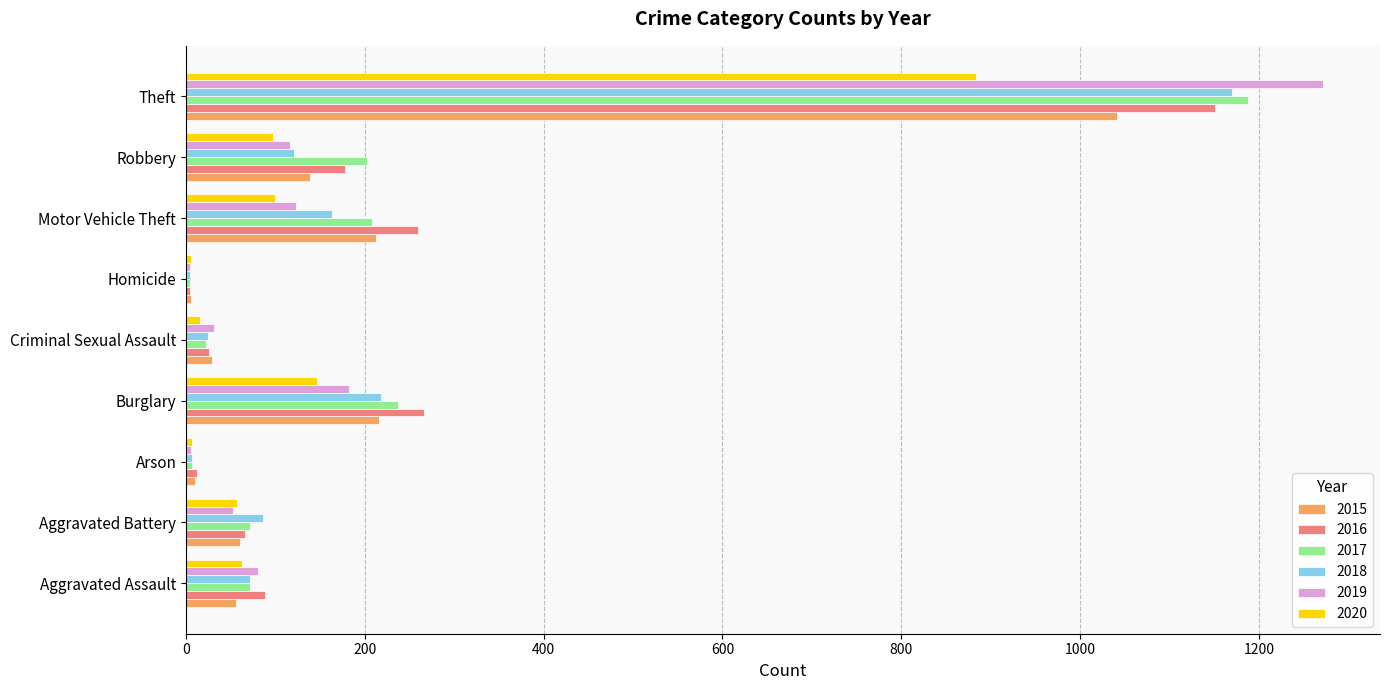

Is it true that 2015 equals 139 at Robbery?

True